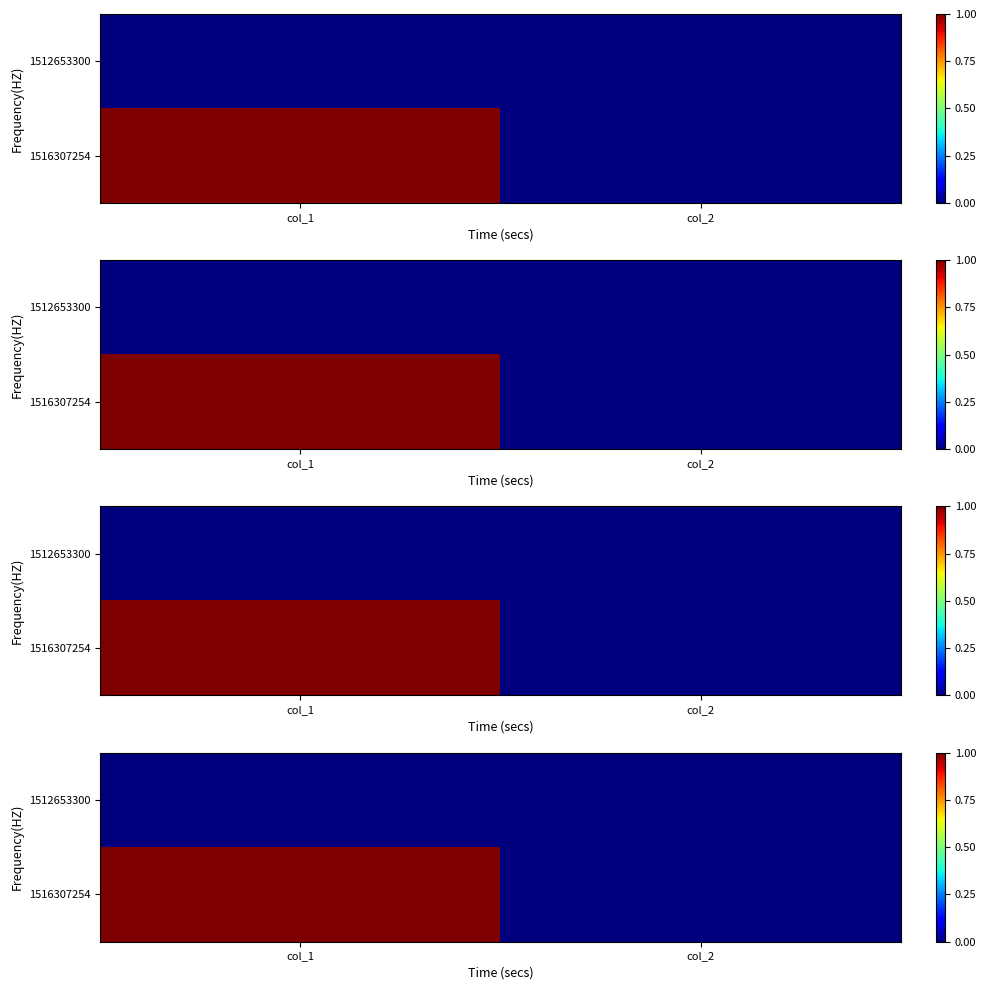

Which series has the widest spread of values?

1516307254